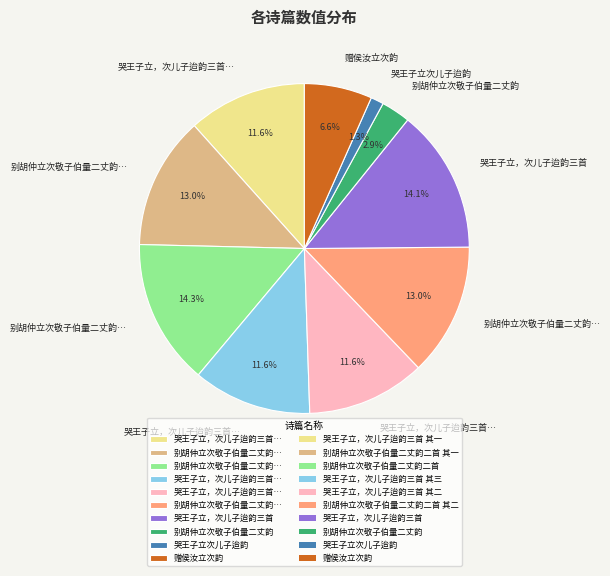

Does any single category account for the majority?

No